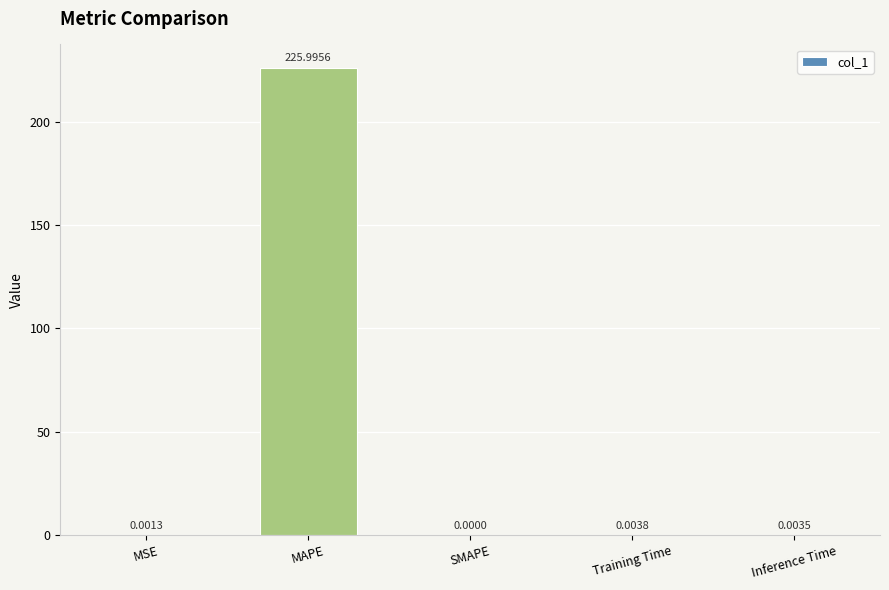

How many categories are shown in the chart?

5